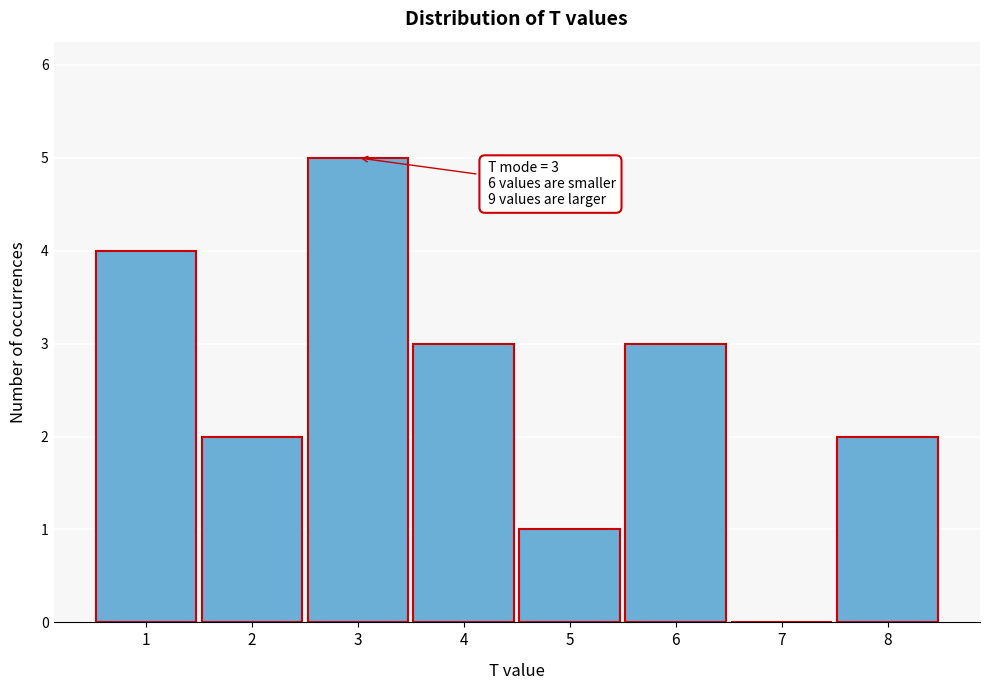

Reading left to right, extract all data points from this chart.

1=4	2=2	3=5	4=3	5=1	6=3	7=0	8=2